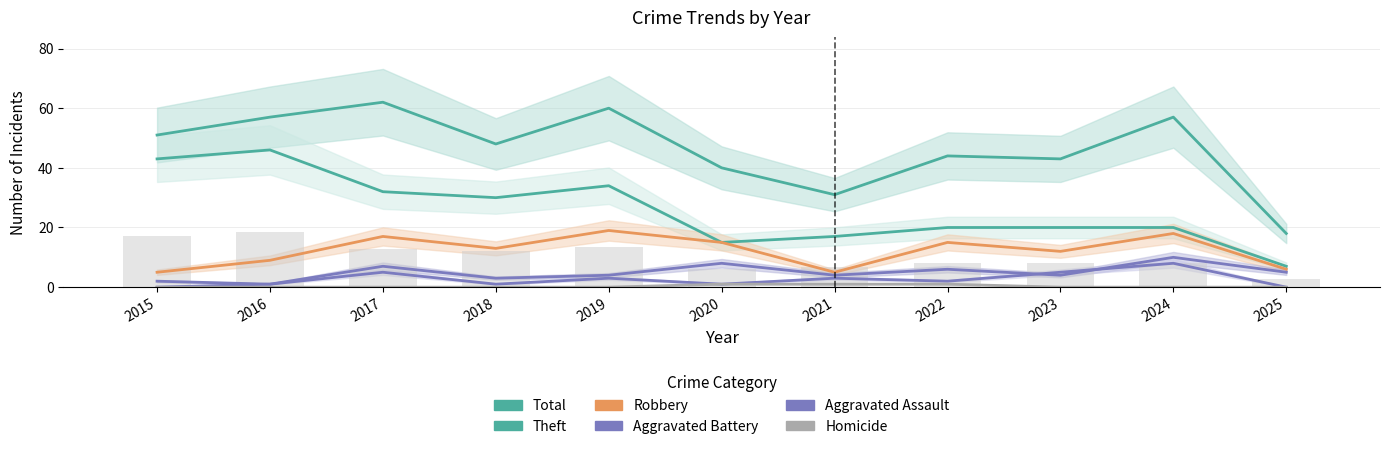

Which series has the largest total across all categories?

Total